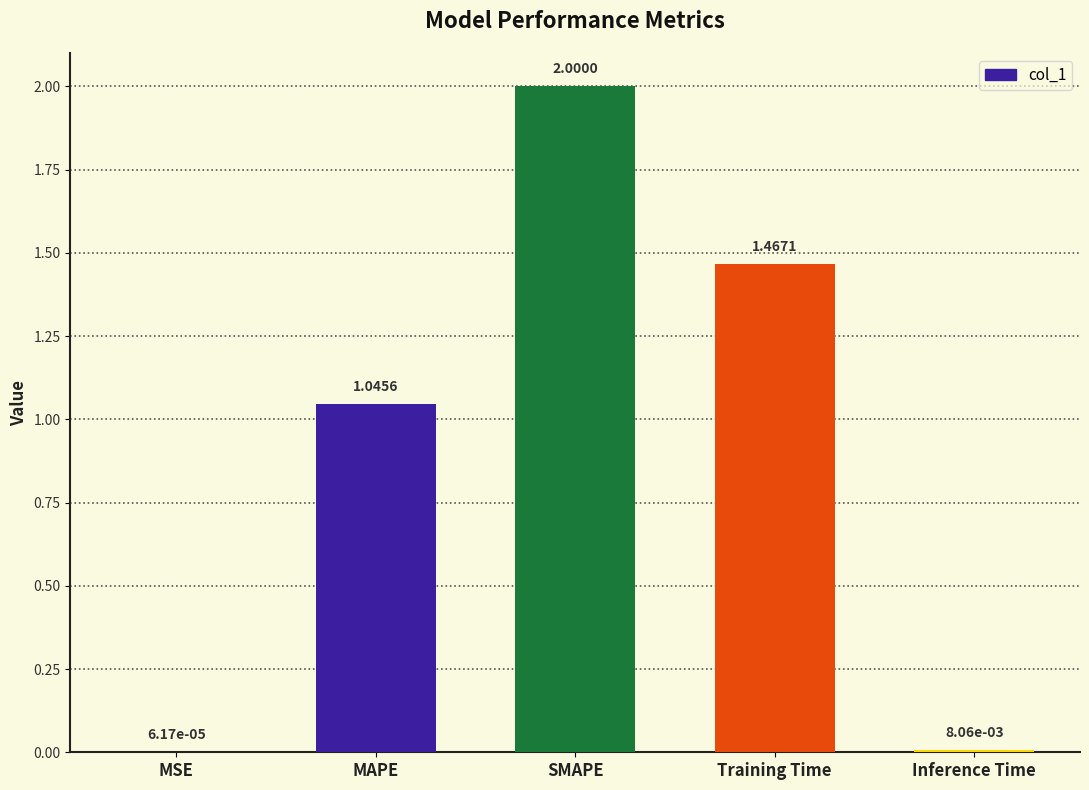

How many values exceed 1?

3